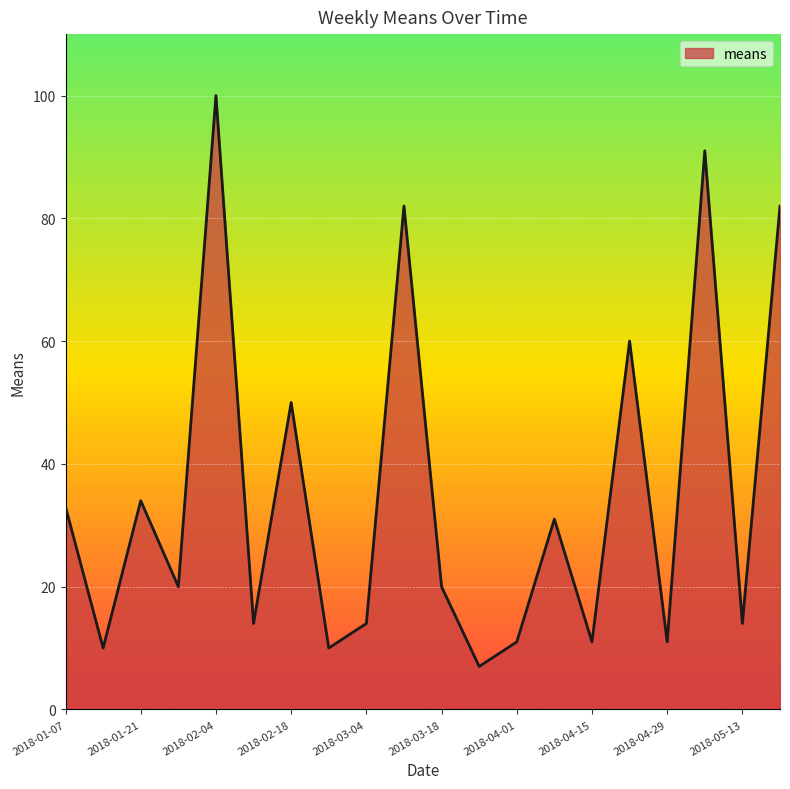

Reading left to right, extract all data points from this chart.

33	10	34	20	100	14	50	10	14	82	20	7	11	31	11	60	11	91	14	82